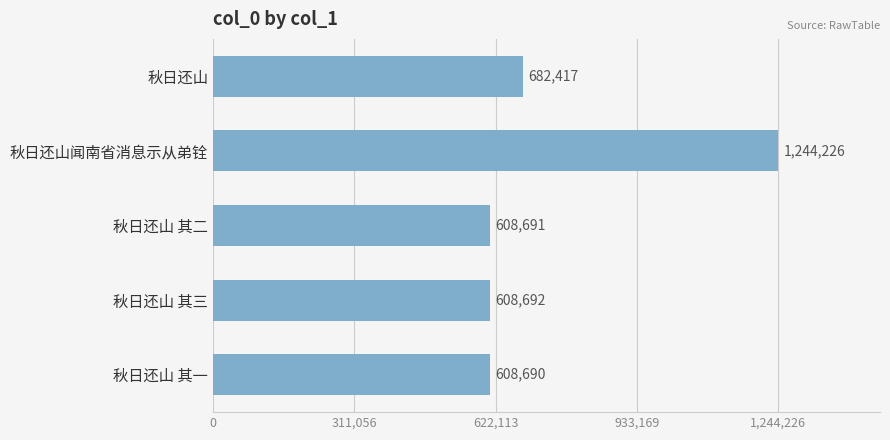

What is the smallest value displayed?

608690